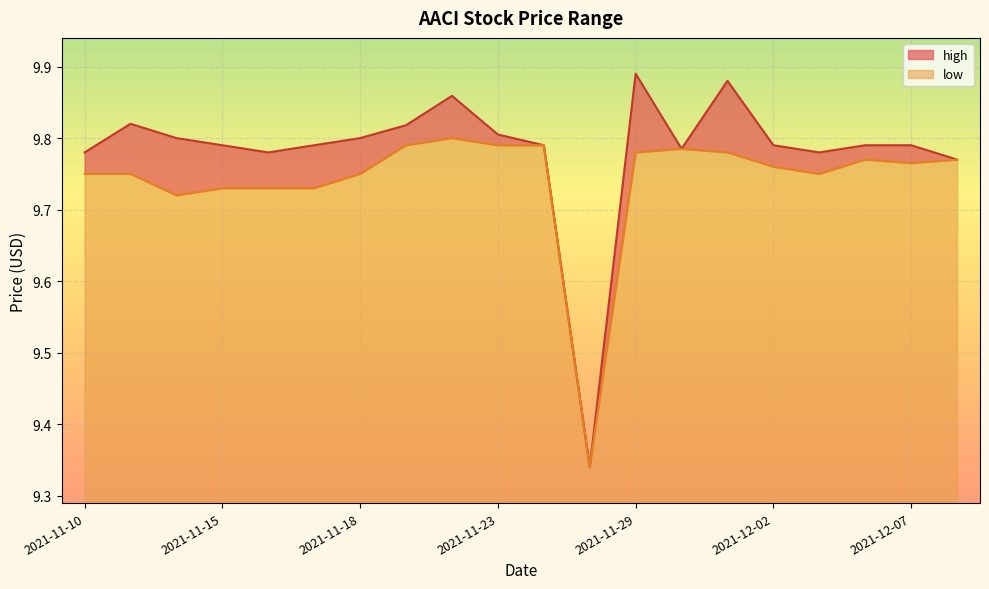

What is the label of the 4th point from the right?

2021-12-03